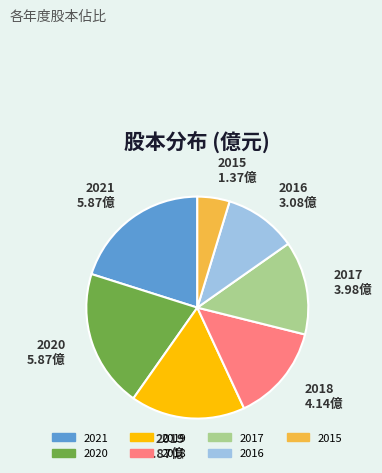

Which slice is the smallest?

2015